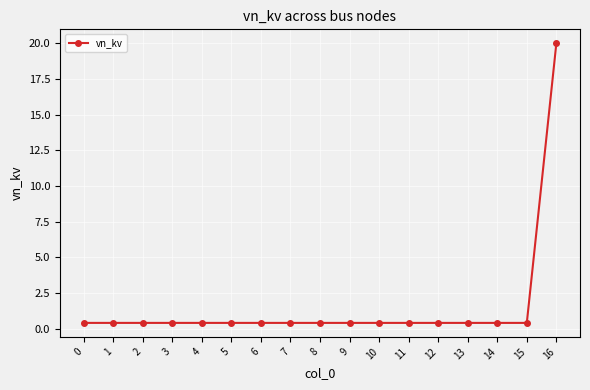

What is the sum of all values?

26.4